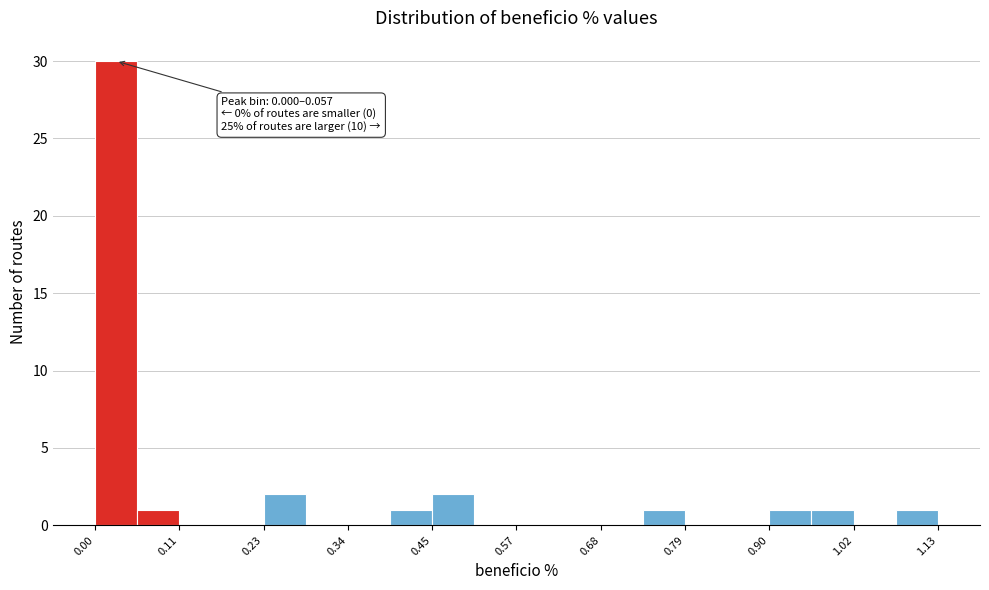

Read against the x-axis, roughly where is the centre of the tallest bar?

0.02